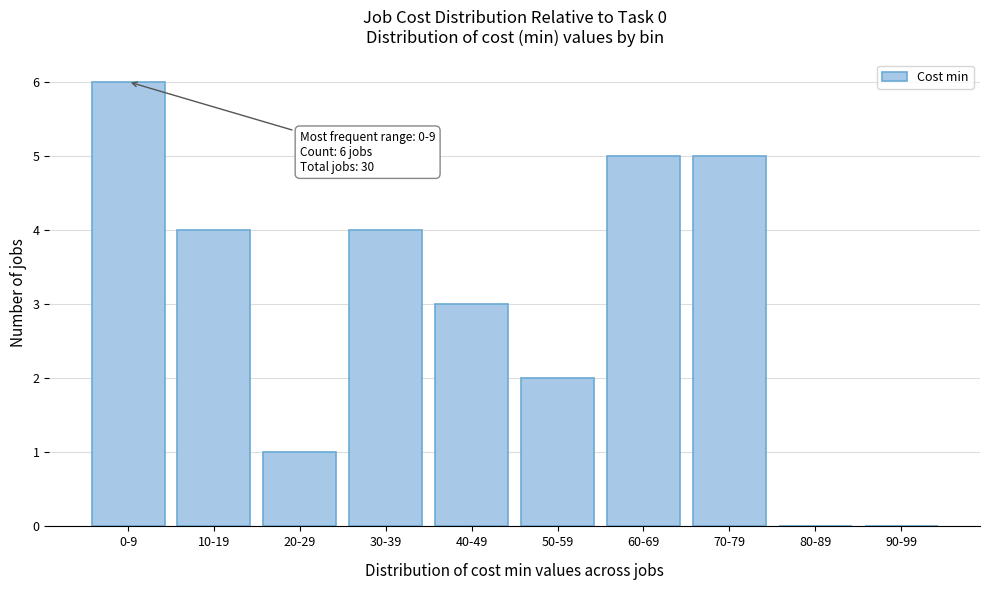

Reading left to right, transcribe all the data shown in this chart.

0-9=6	10-19=4	20-29=1	30-39=4	40-49=3	50-59=2	60-69=5	70-79=5	80-89=0	90-99=0